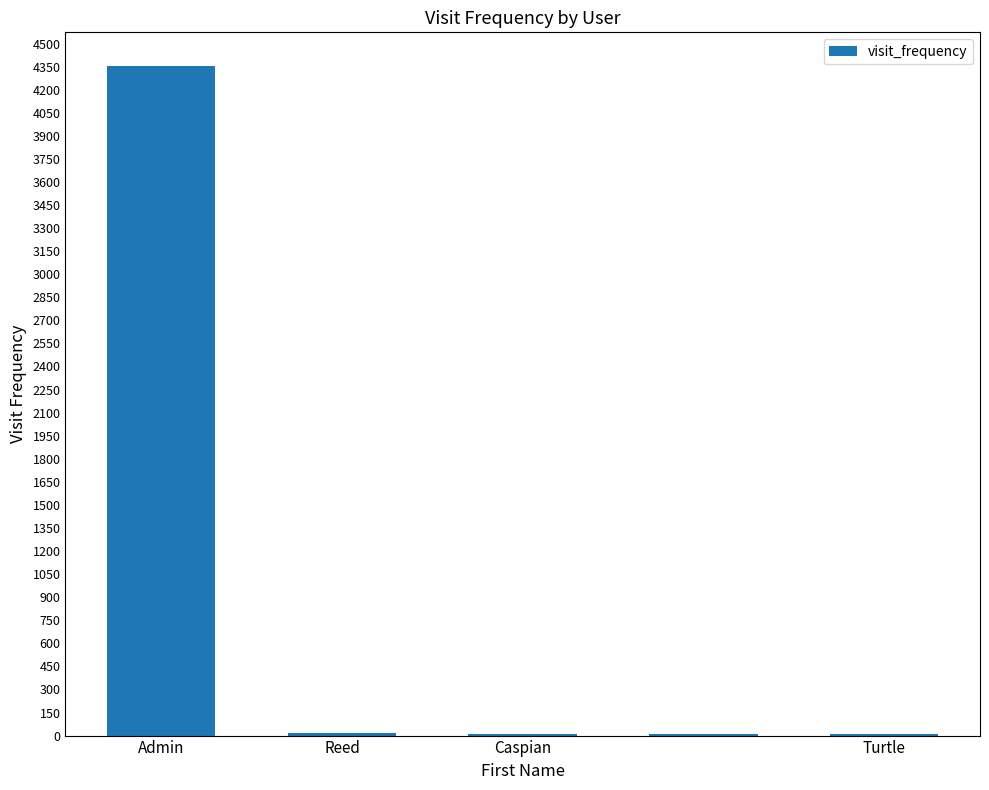

What is the greatest value displayed?

4355